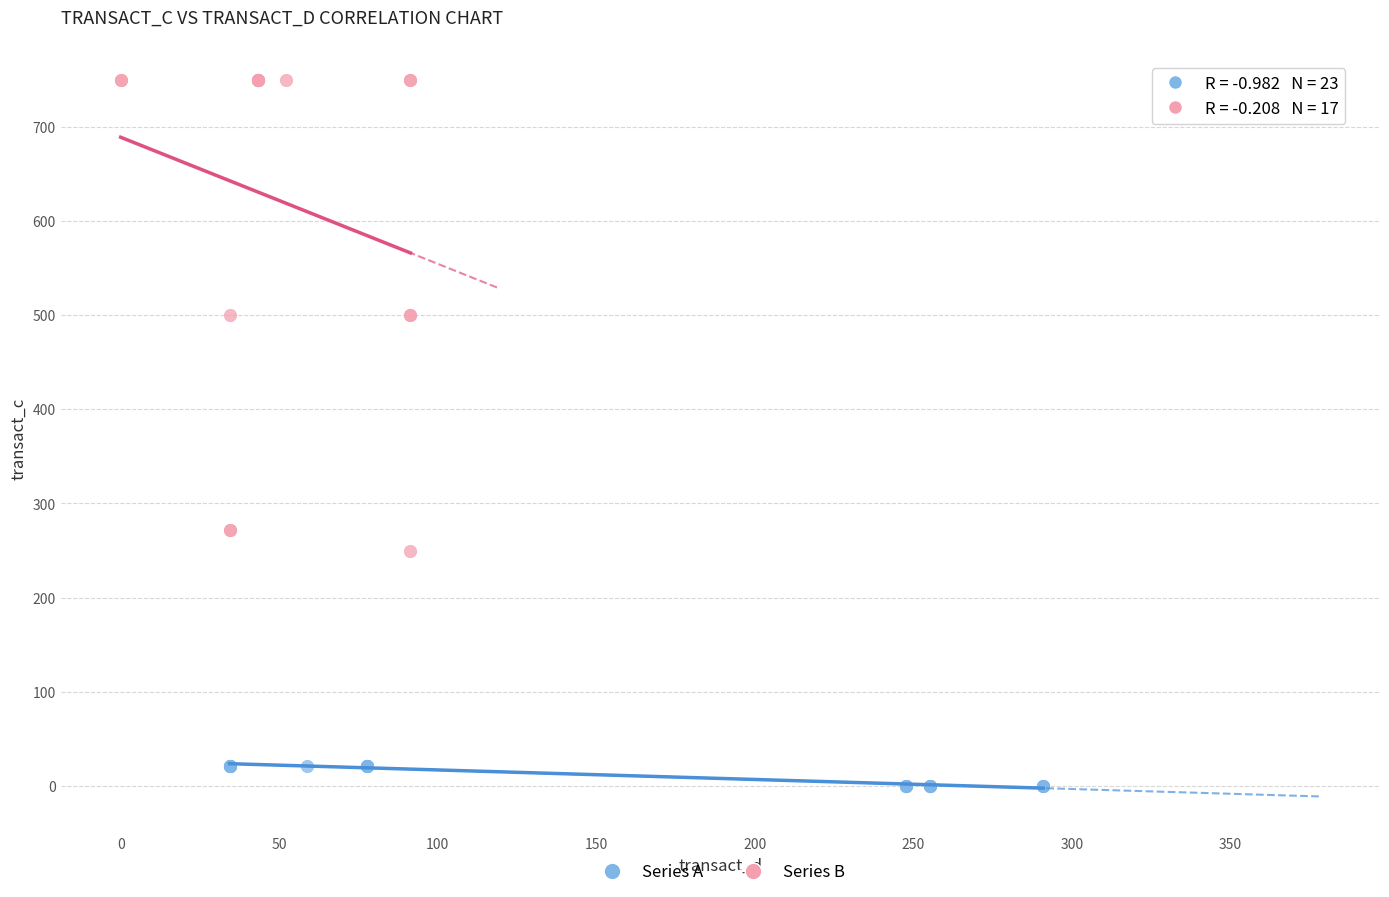

Which series reaches the maximum Y coordinate?

Series B